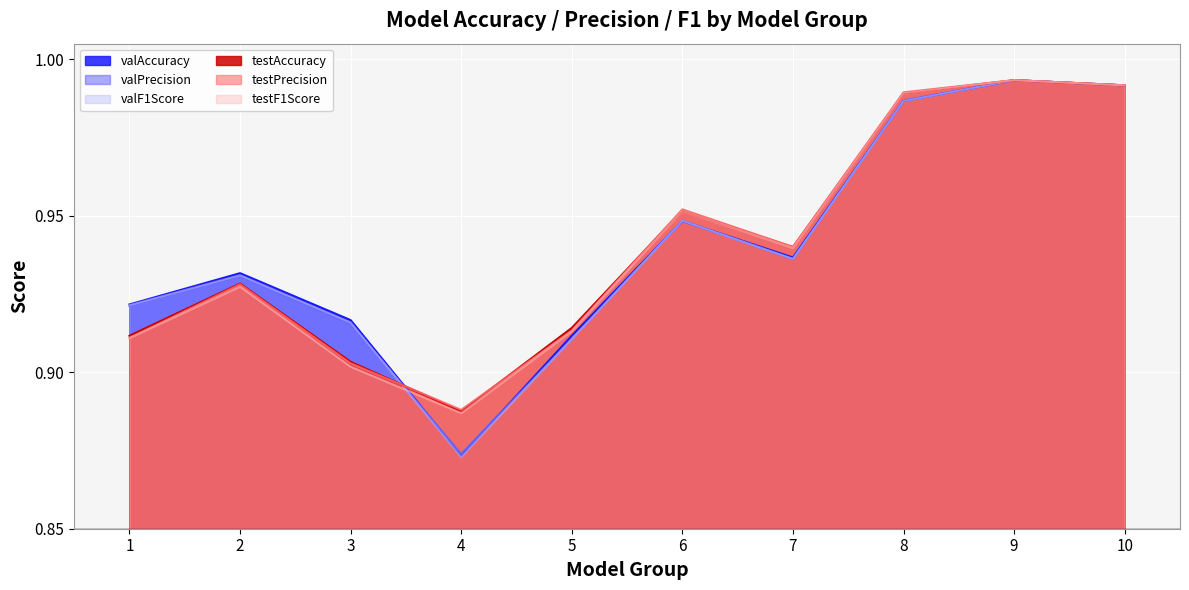

At which label is testAccuracy closest to 0?

4